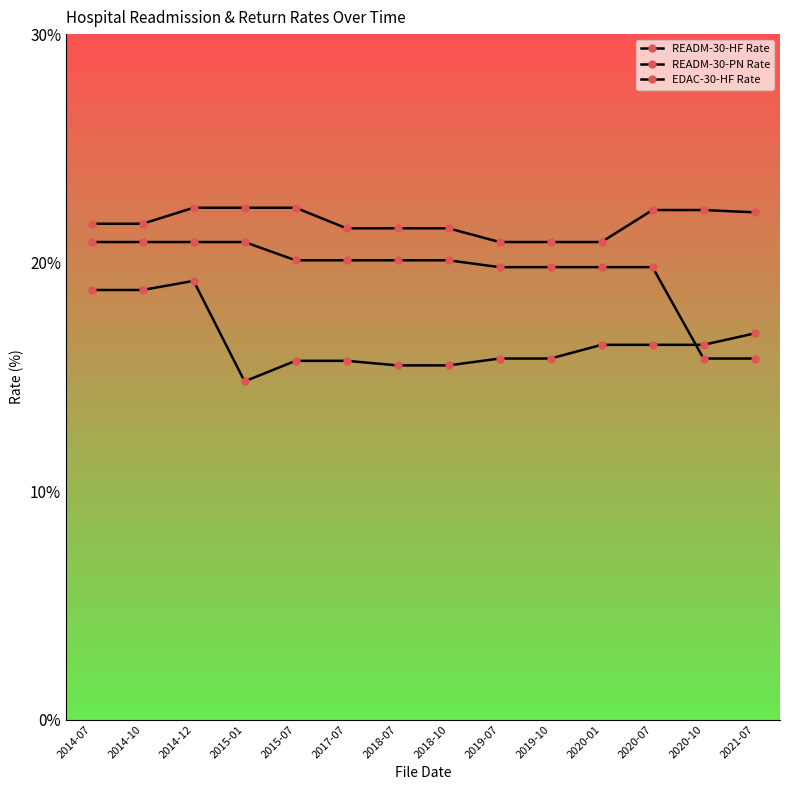

At which label does READM-30-HF Rate reach its peak?

2014-07